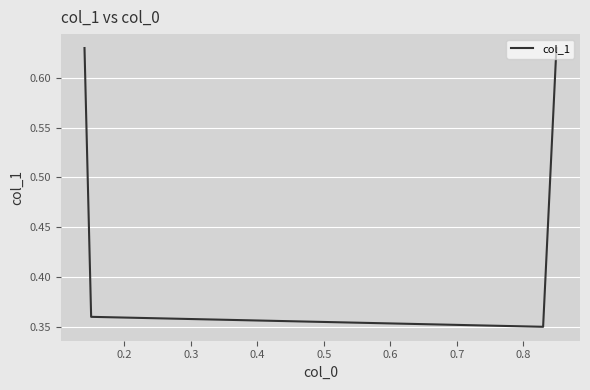

What is the average value?

0.5